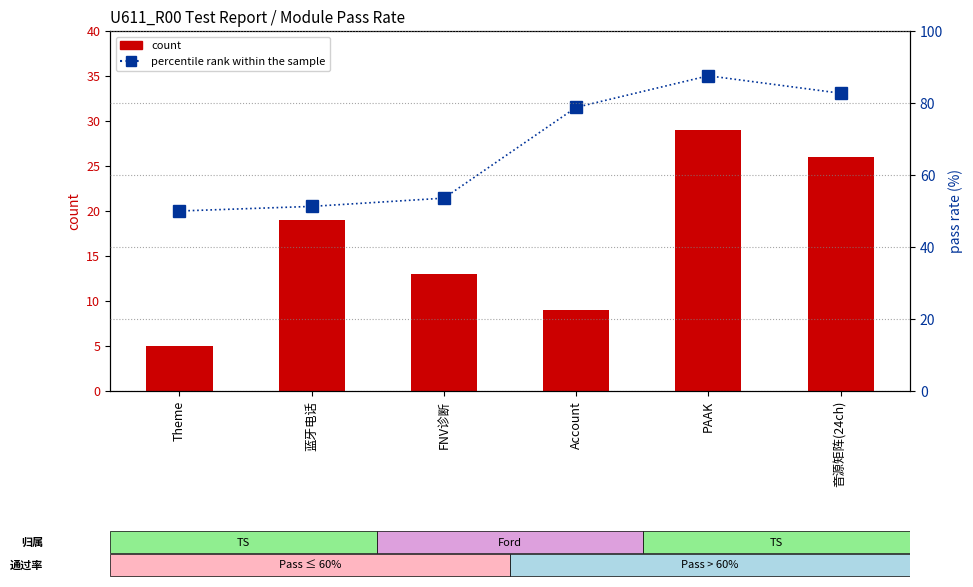

The percentile rank within the sample series shows 66.0 at Theme. True or false?

False